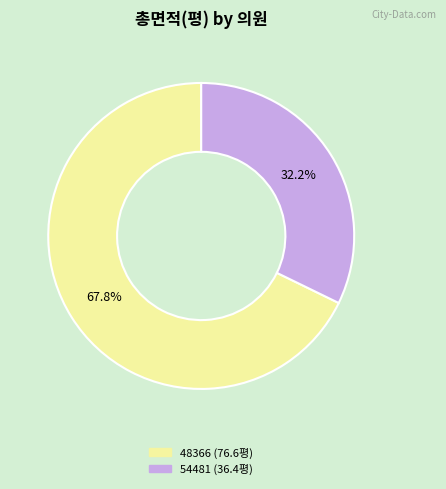

To the nearest percent, what is the average slice percentage?

50%